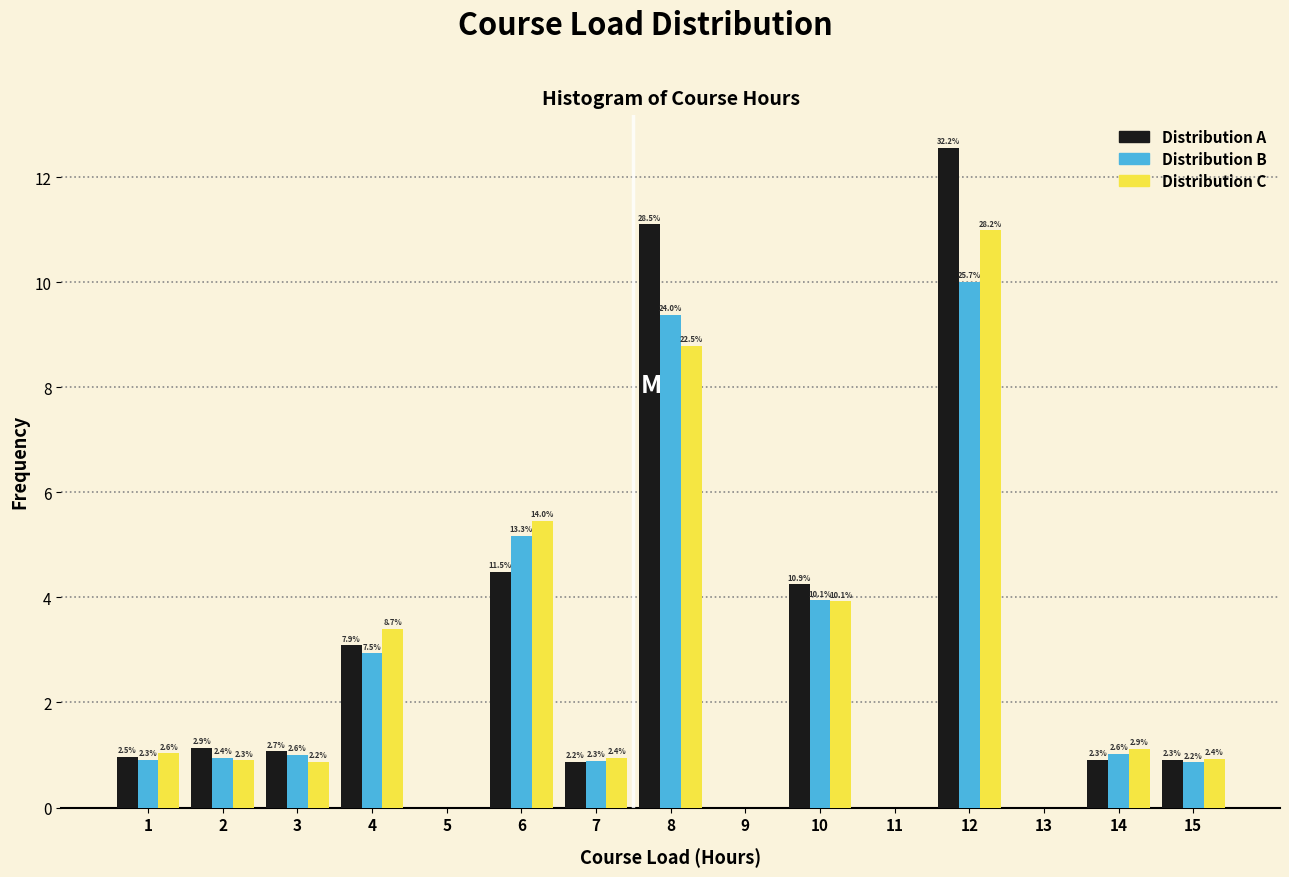

How many groups of bars are there?

15